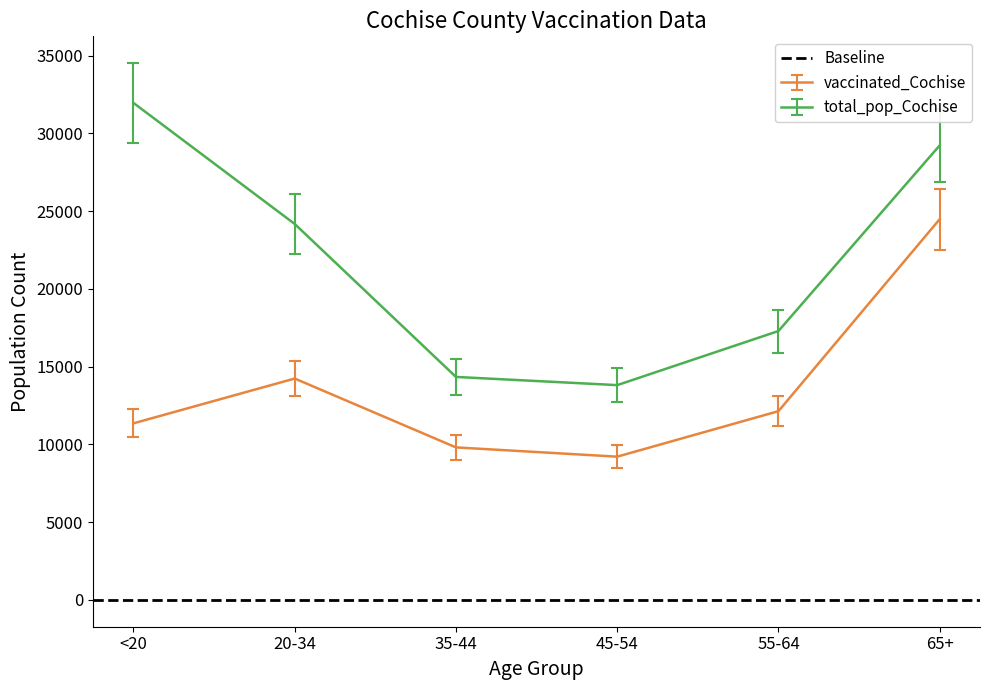

True or false: vaccinated_Cochise and total_pop_Cochise cross at least once.

False